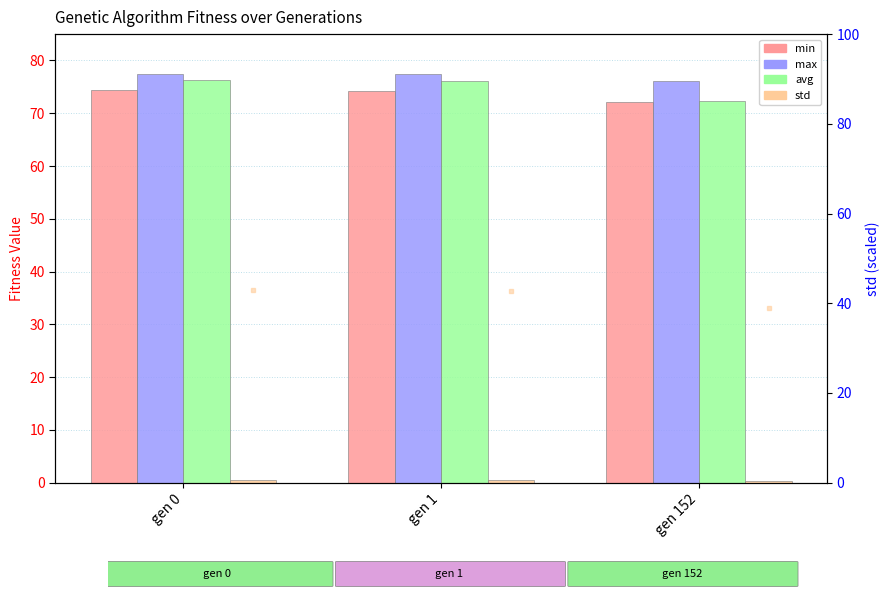

Is it true that avg equals 72.2 at gen 152?

True